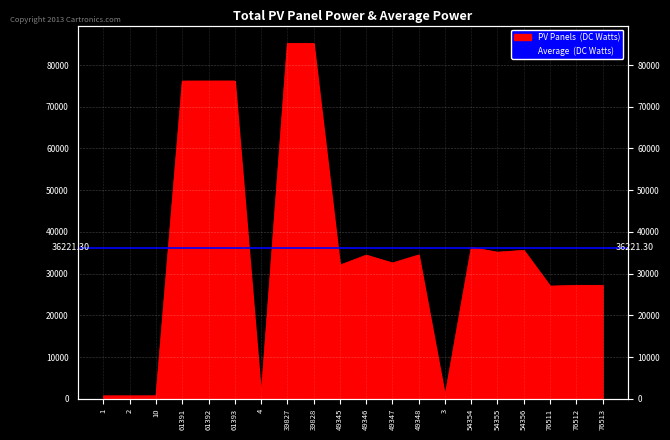

What is the value of the 20th point from the left?

27204